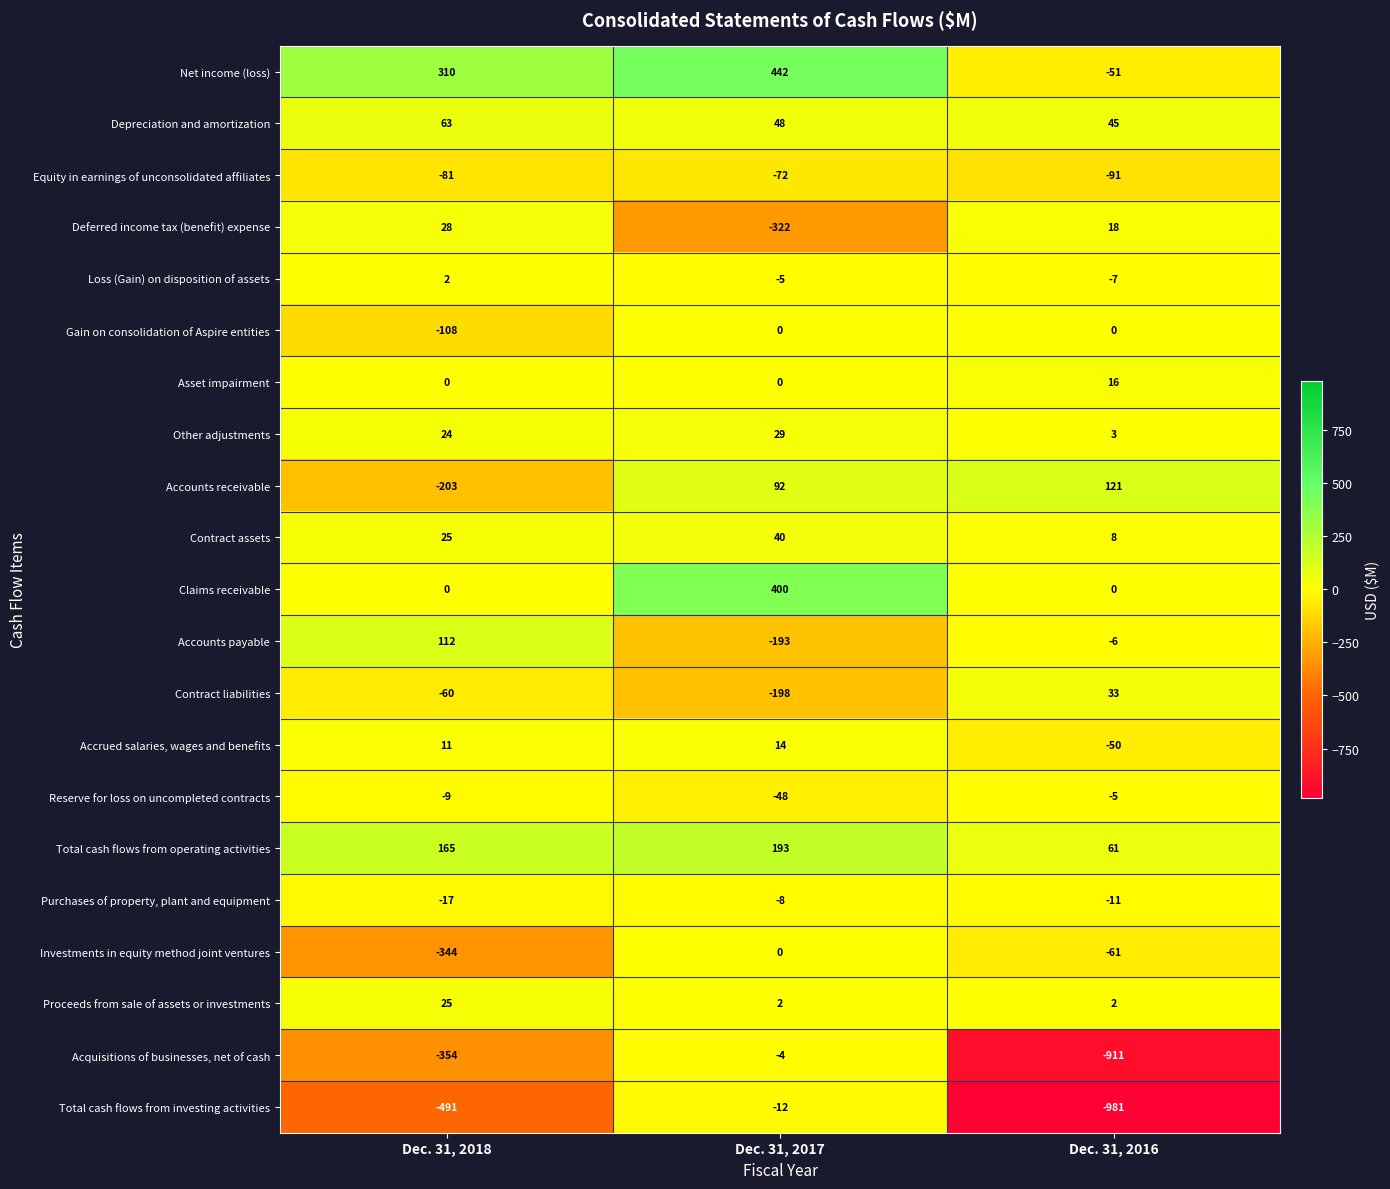

How many values in the Loss (Gain) on disposition of assets series exceed -5?

1